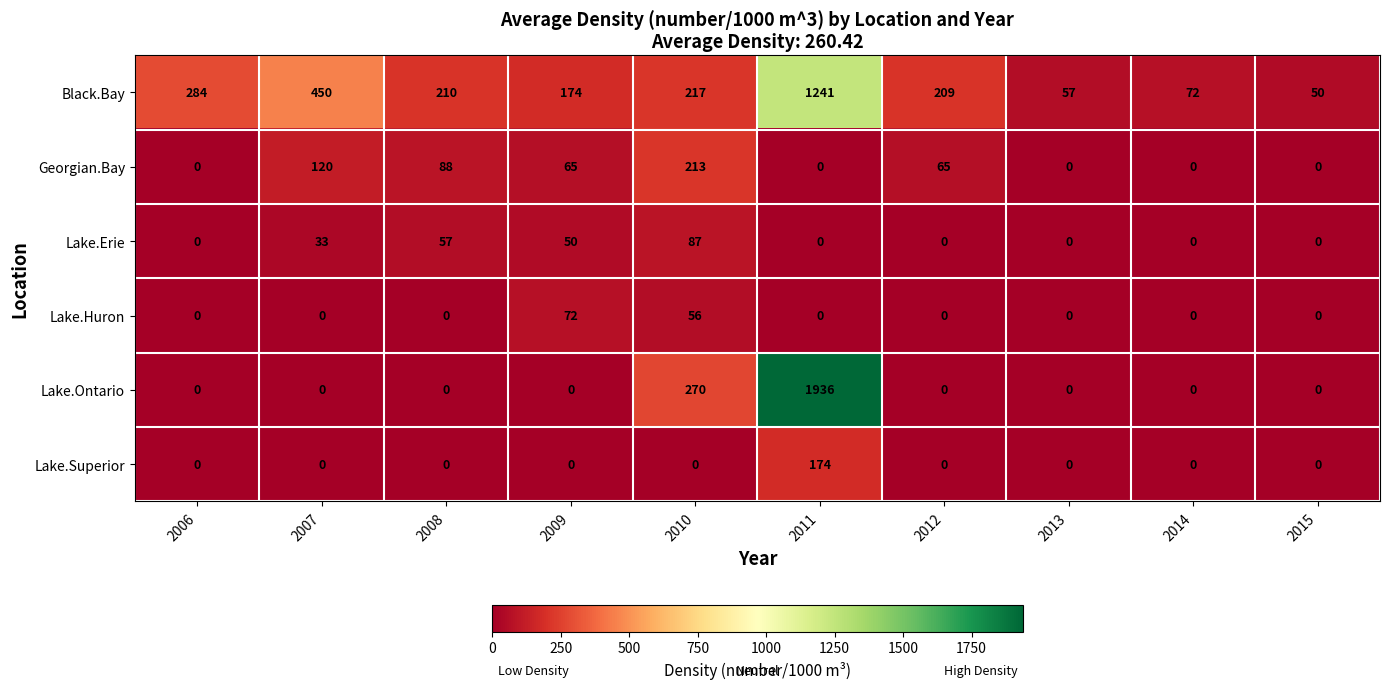

List the series in order of their peak value, highest first.

Lake.Ontario, Black.Bay, Georgian.Bay, Lake.Superior, Lake.Erie, Lake.Huron